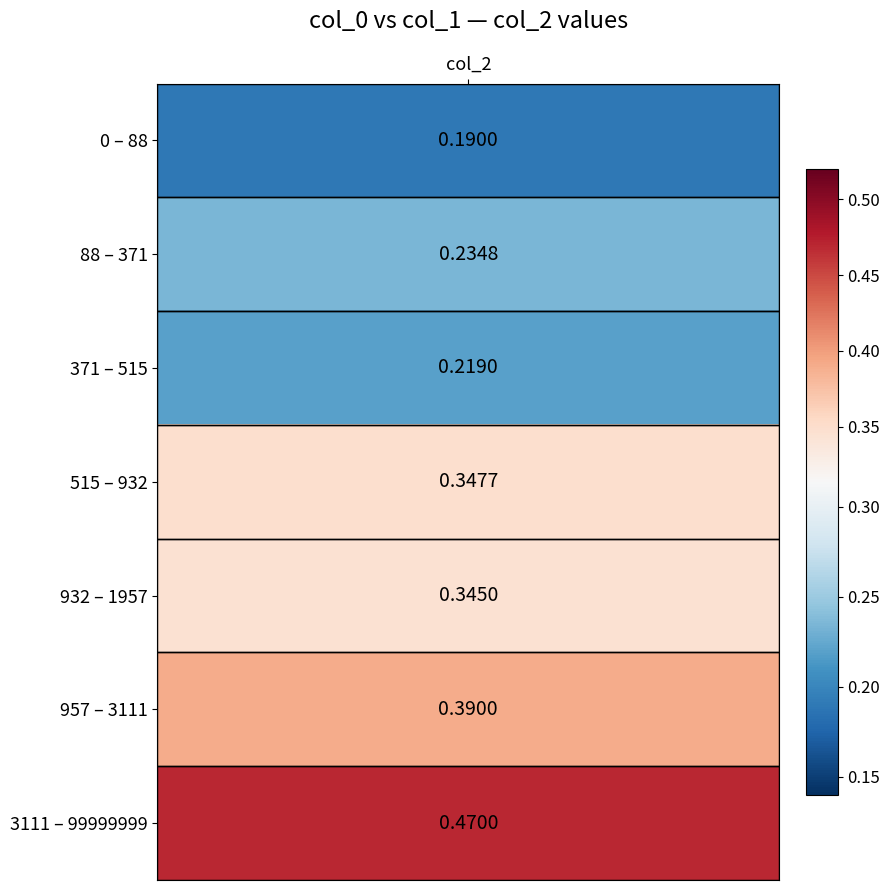

What is the difference between the values at 371 and 3111?

0.3